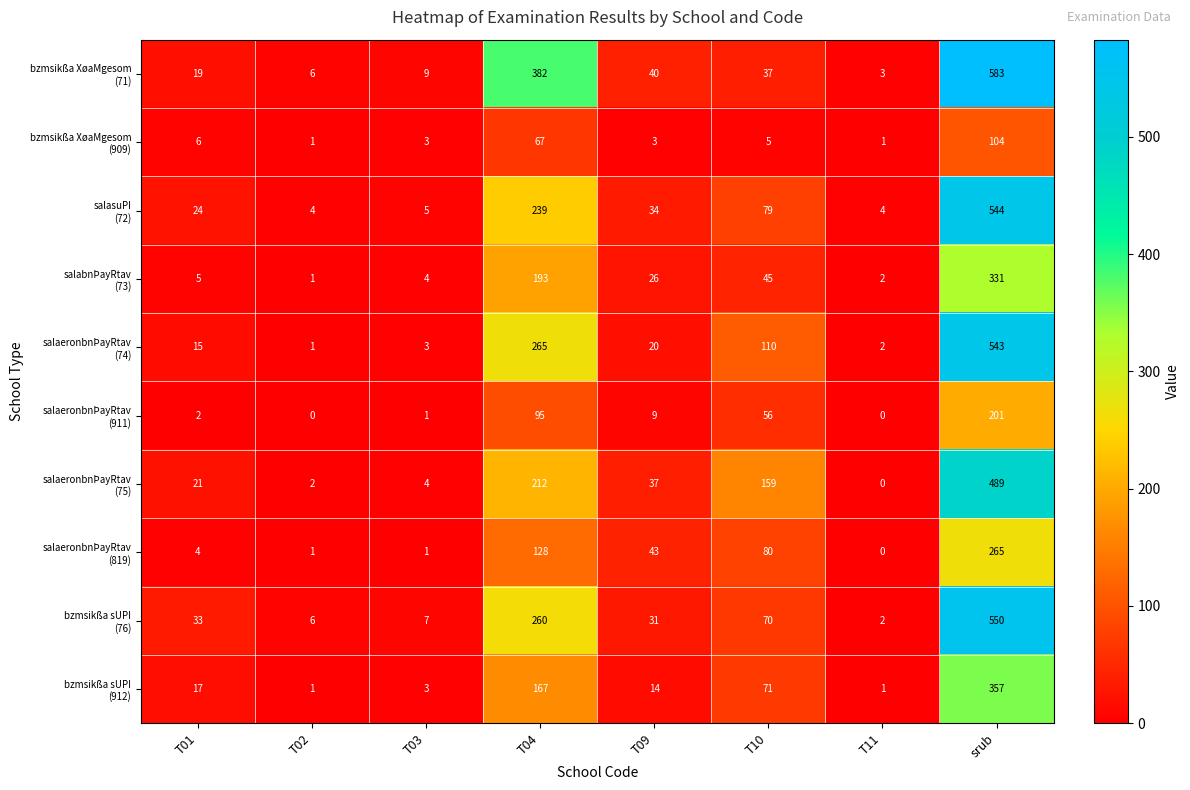

What is the total value across all series at T03?

40